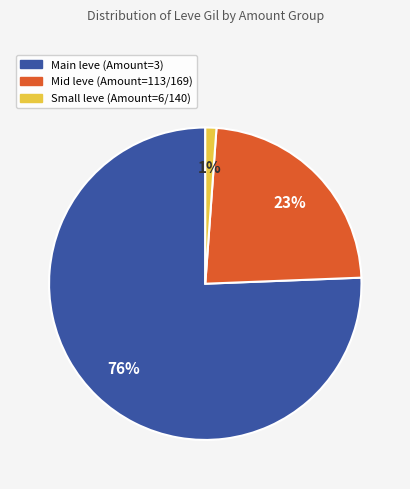

To the nearest percent, what is the average slice percentage?

33%